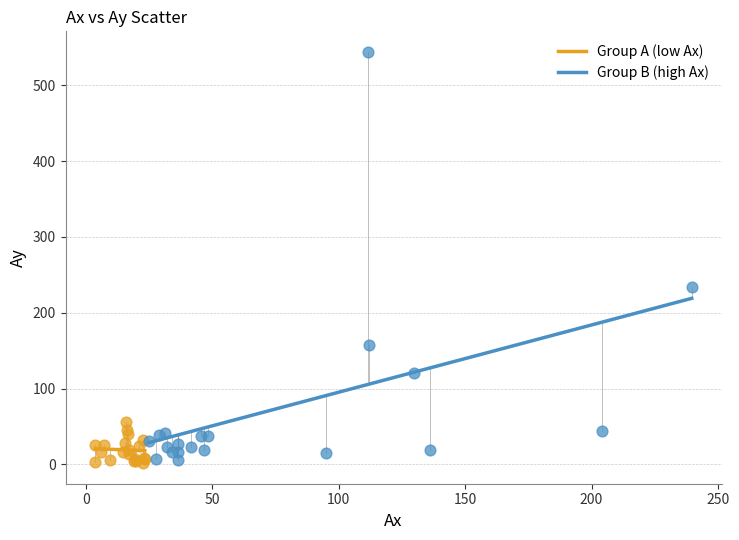

Which series has the widest spread of Y values?

Group B (high Ax)